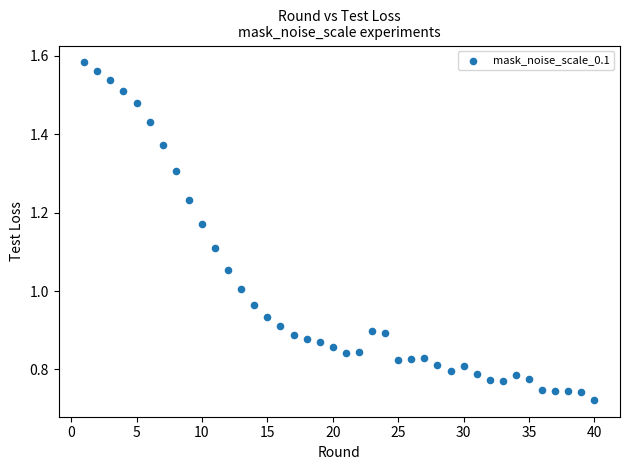

What is the range of X values (max minus min)?

39.0